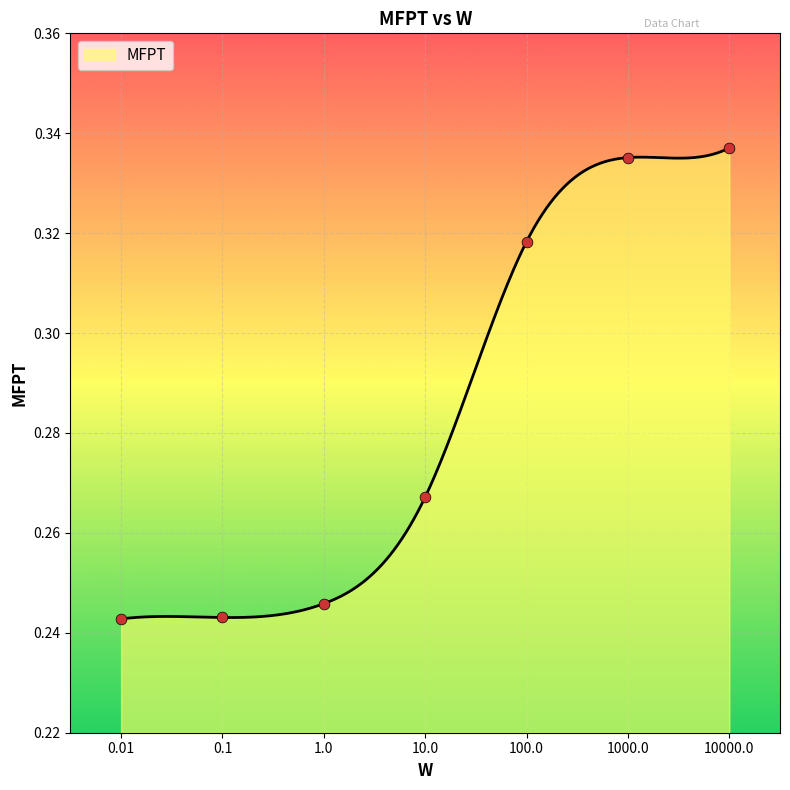

What is the change in value from 10.0 to 1000.0?

+0.1